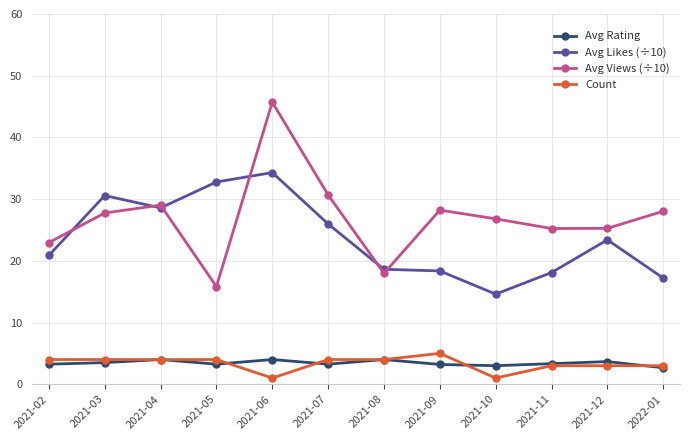

Read the Avg Likes (÷10) value at 2021-09.

18.4